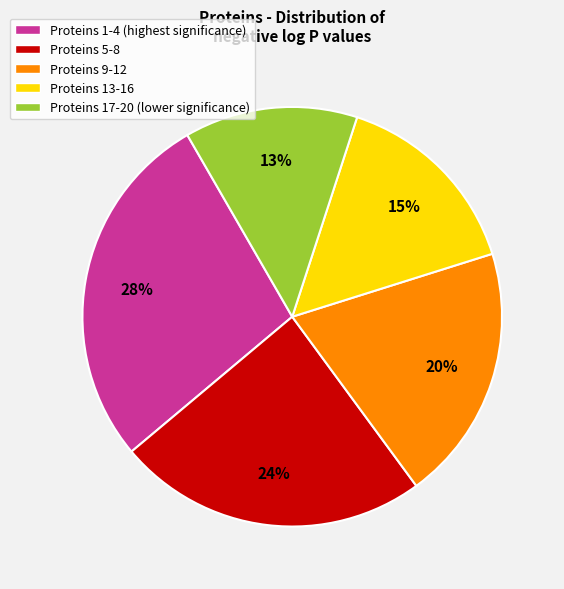

Count the number of slices in the pie.

5